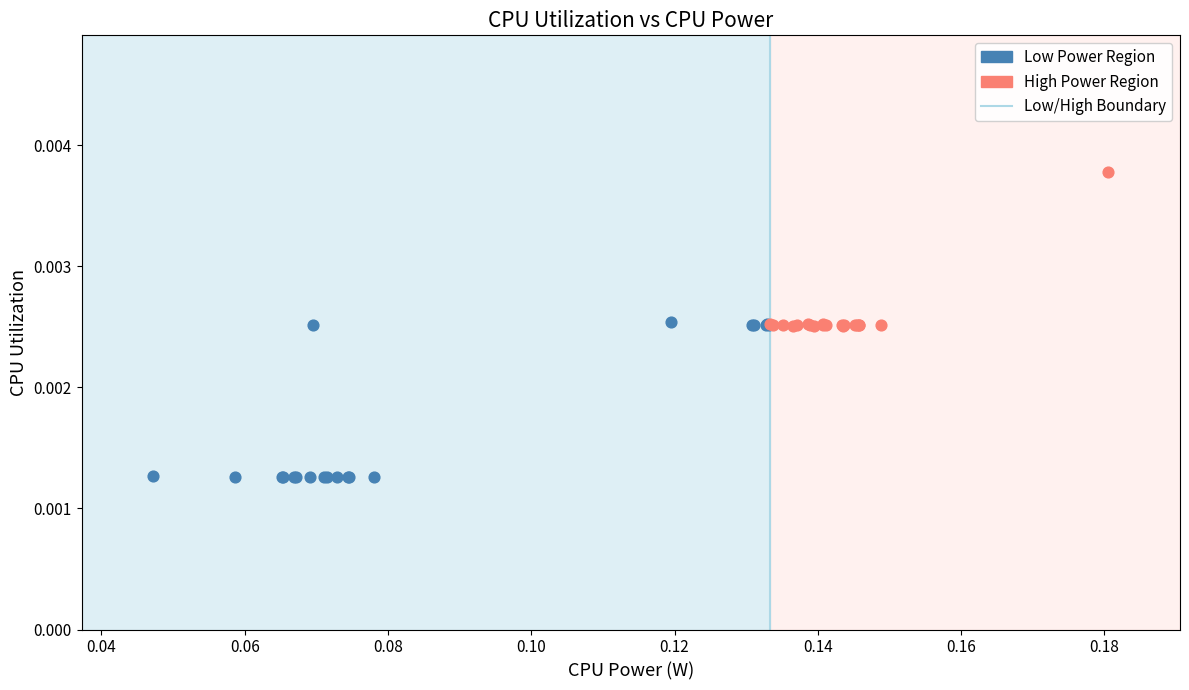

Which series reaches the minimum Y coordinate?

Low Power Region